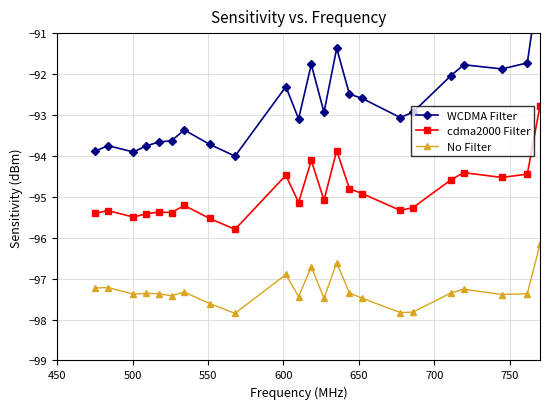

What is the value of the cdma2000 Filter point at the 2nd from the left?

-95.3